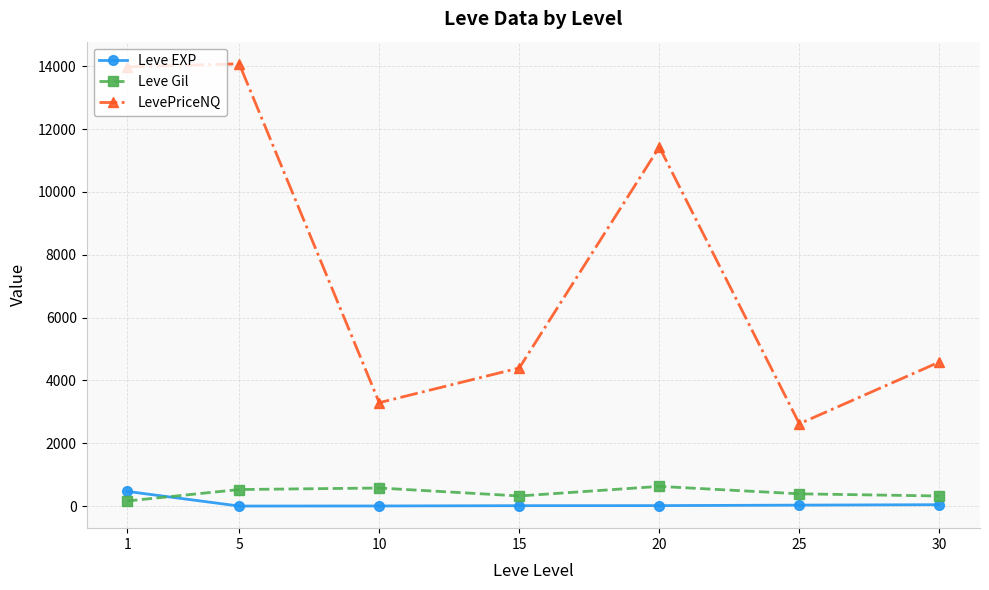

Which series has the largest total across all categories?

LevePriceNQ